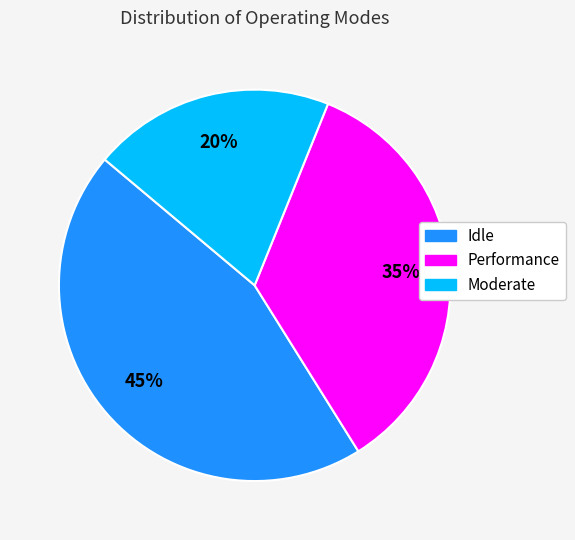

To the nearest percent, what is the difference between the largest and smallest slice percentages?

25%